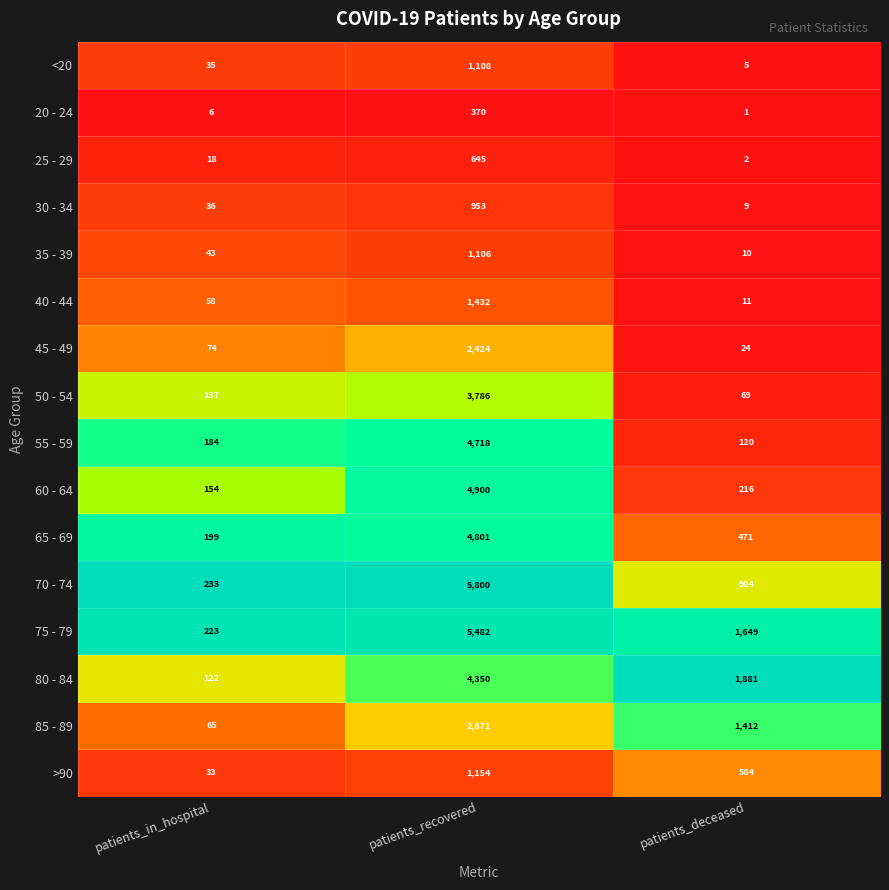

Which label corresponds to the smallest value in the chart?

patients_deceased